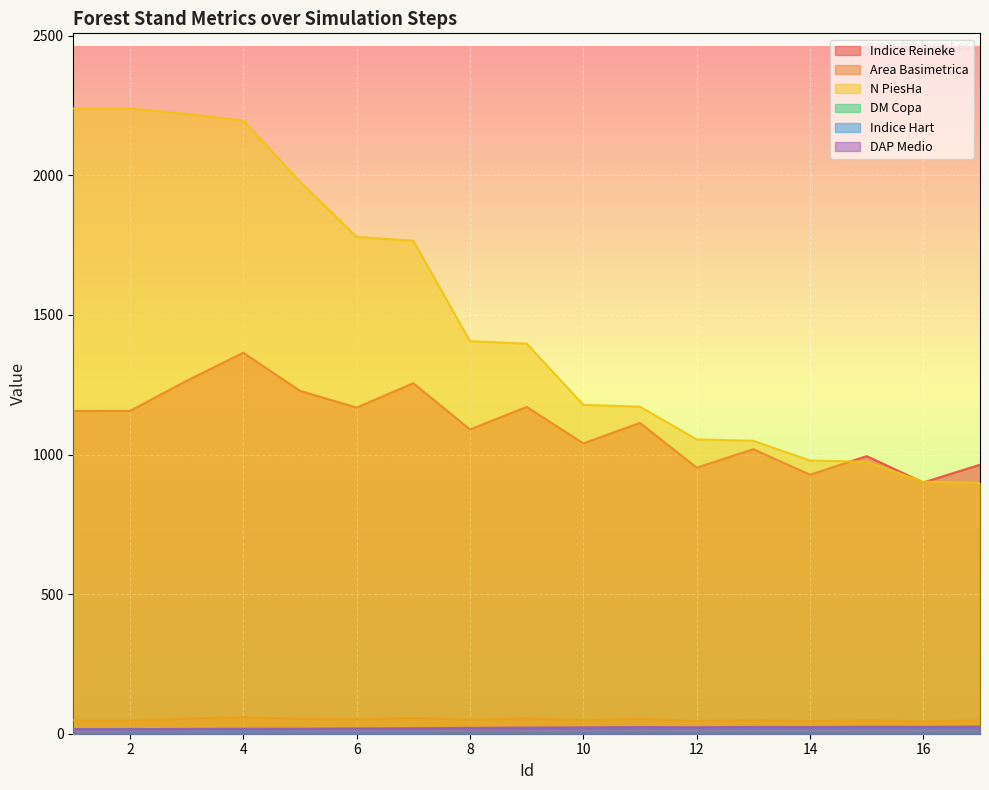

How many lines are shown in the chart?

6